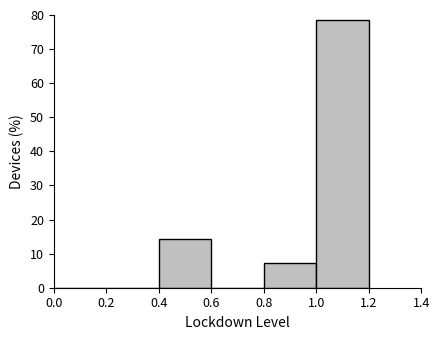

Which range on the x-axis has the tallest bar?

1.0 to 1.2